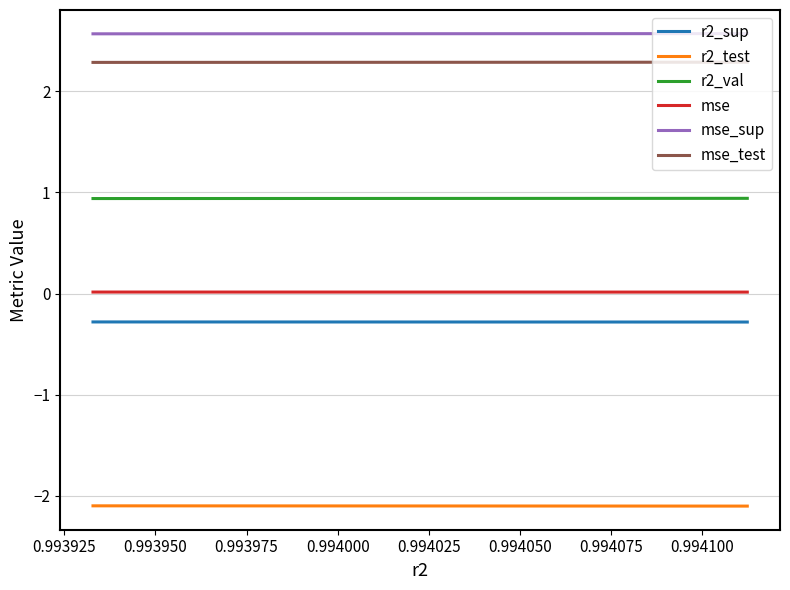

Rank the series by their maximum value, from highest to lowest.

mse_sup, mse_test, r2_val, mse, r2_sup, r2_test